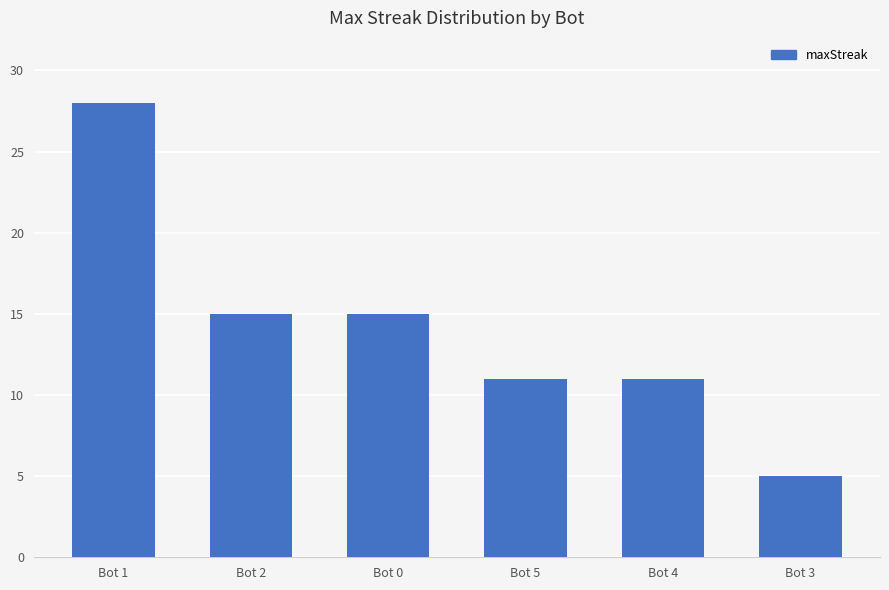

What is the difference between the maximum and minimum values?

23